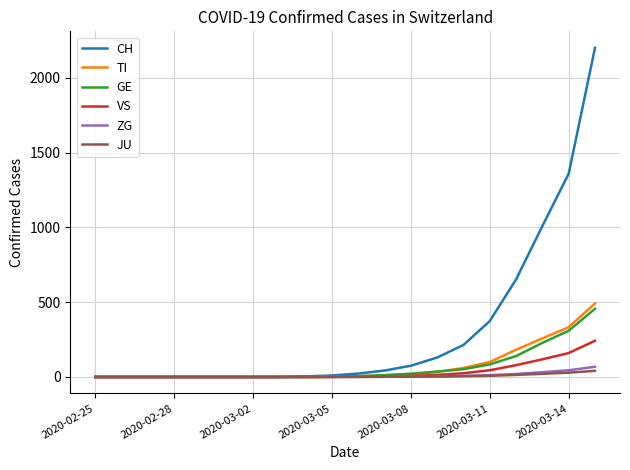

Which series has the largest total across all categories?

CH